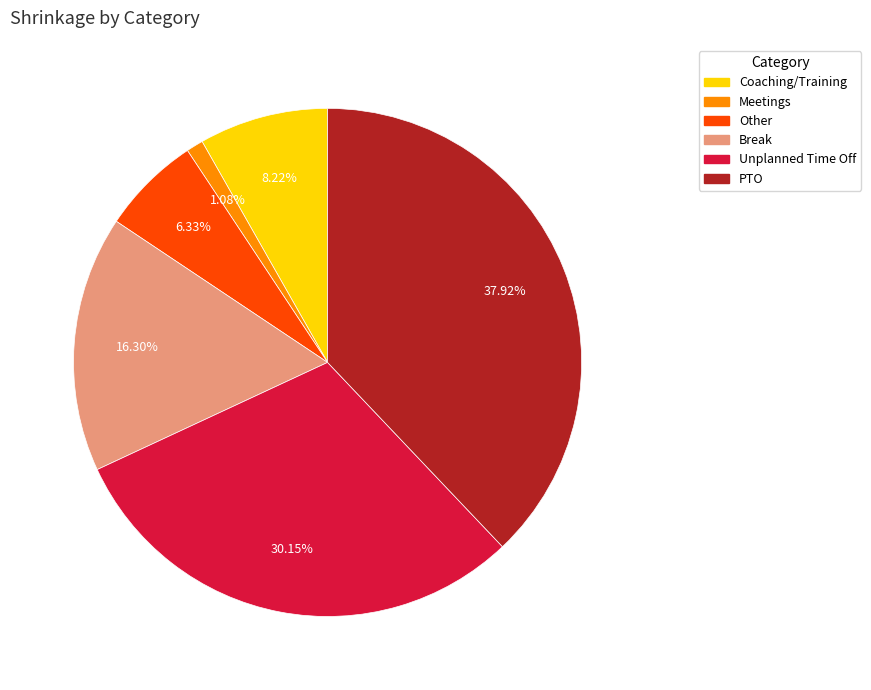

Count the number of slices in the pie.

6